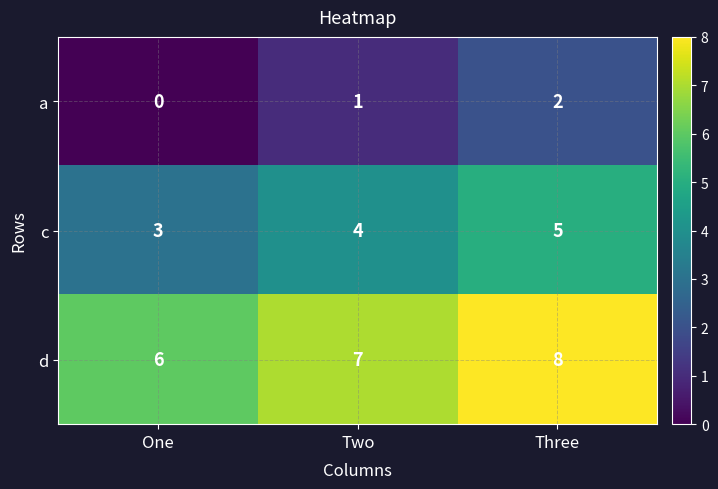

Reading left to right, extract all data points from this chart.

a: One=0	Two=1	Three=2
c: One=3	Two=4	Three=5
d: One=6	Two=7	Three=8